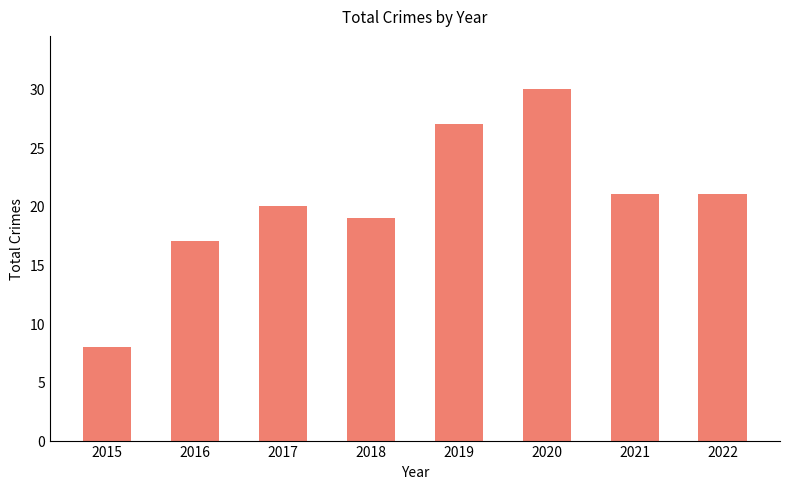

What is the change in value from 2015 to 2020?

+22